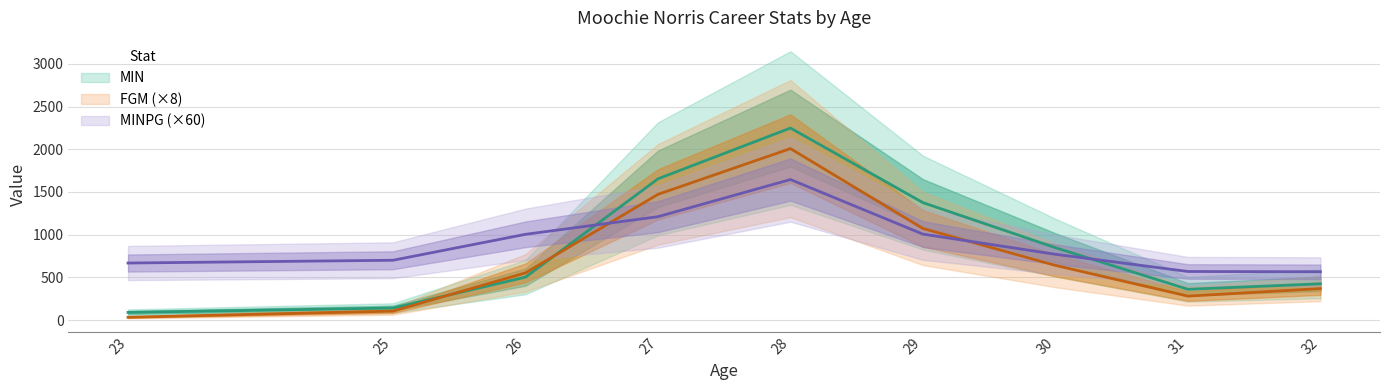

How many interior local peaks does the FGM series have?

1